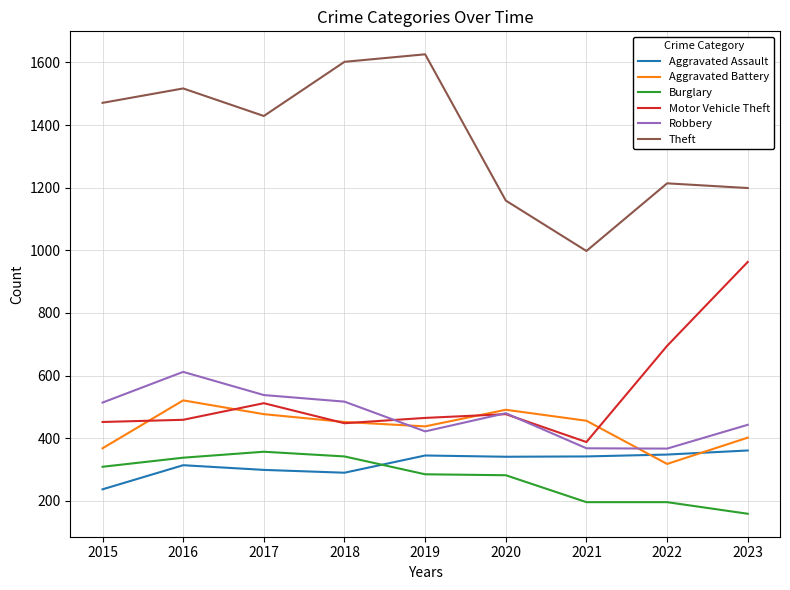

How many lines are shown in the chart?

6